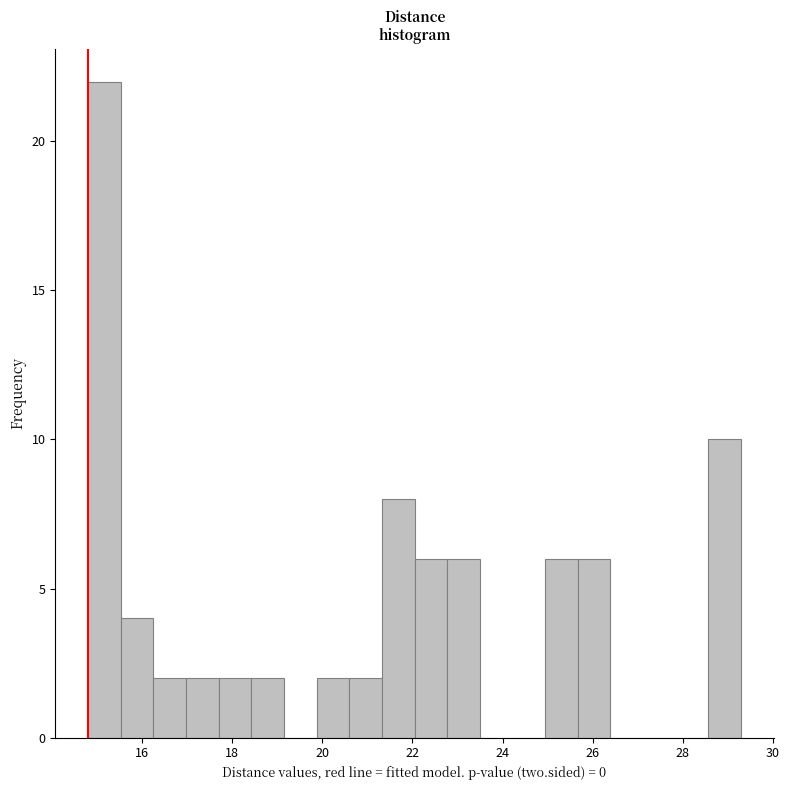

Around what value on the x-axis is the tallest bar? Give the approximate position of its centre, as read against the axis.

15.2